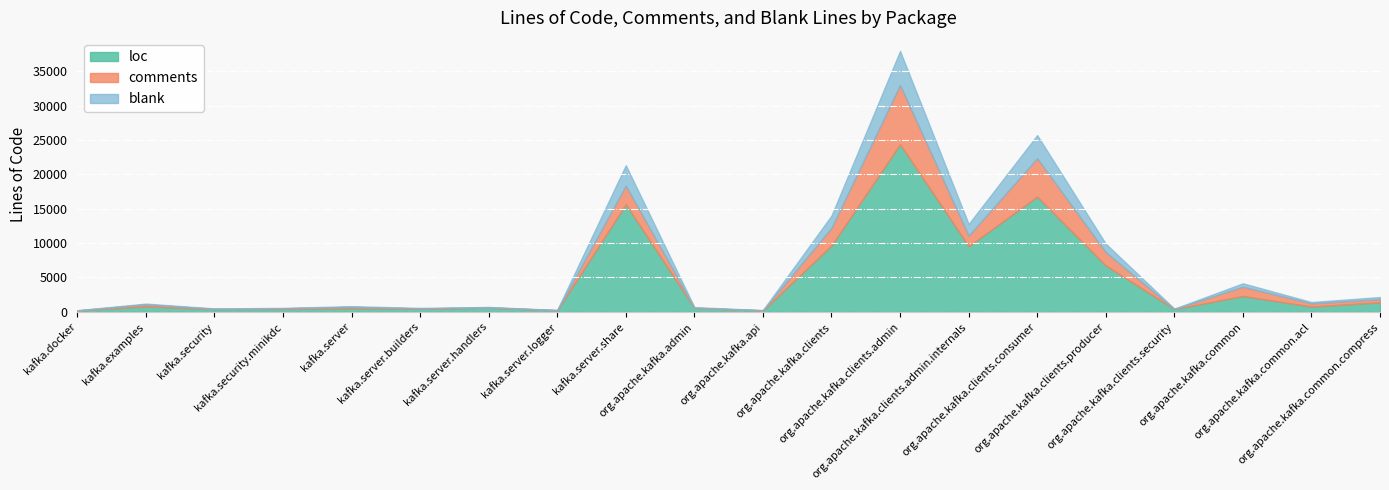

Reading left to right, transcribe all the data shown in this chart.

loc: 164	784	372	395	526	424	571	189	15649	534	170	9647	24392	9544	16751	6733	375	2287	744	1364
comments: 16	279	45	97	179	51	55	35	2699	39	32	2567	8613	1526	5591	1930	19	1346	464	458
blank: 41	113	60	58	99	77	60	28	2986	92	29	1793	4974	1695	3375	1237	51	499	197	312